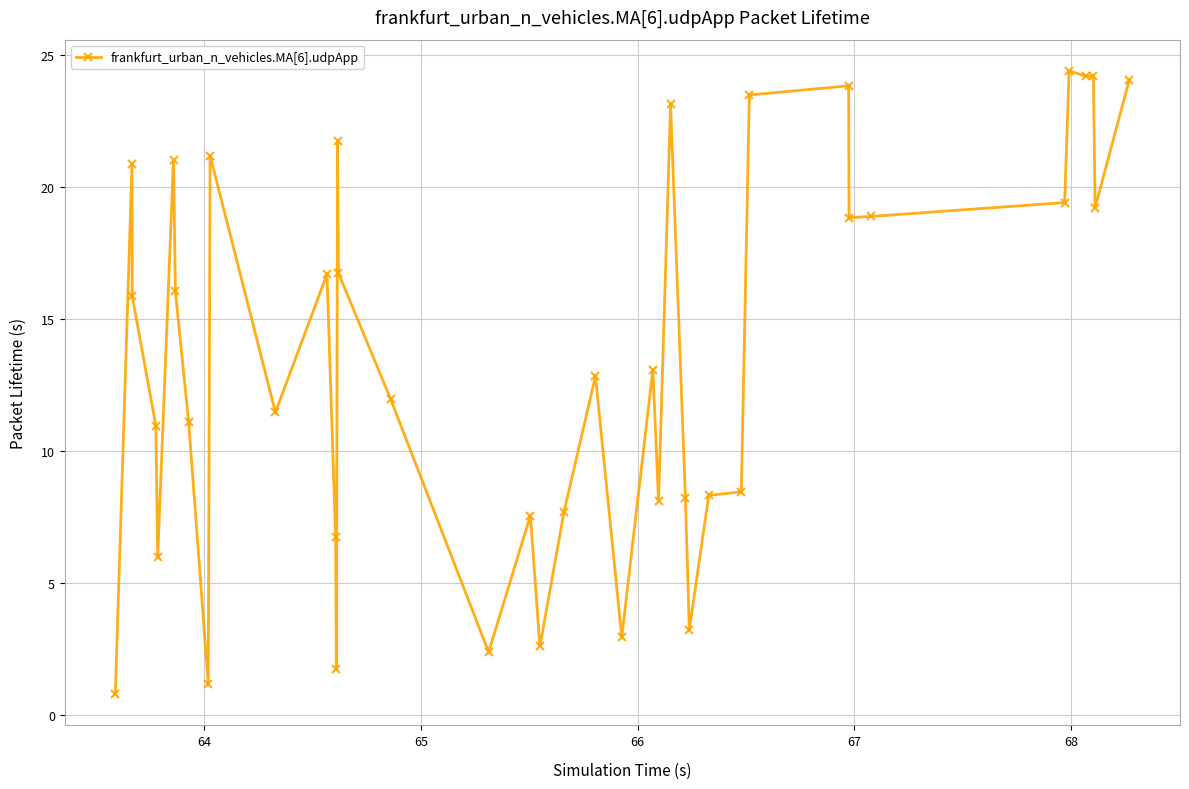

What is the maximum value shown in the chart?

24.4